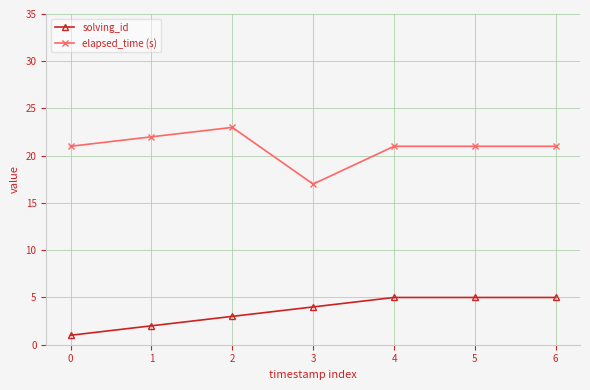

The value of elapsed_time (s) at 5 is 10. True or false?

False